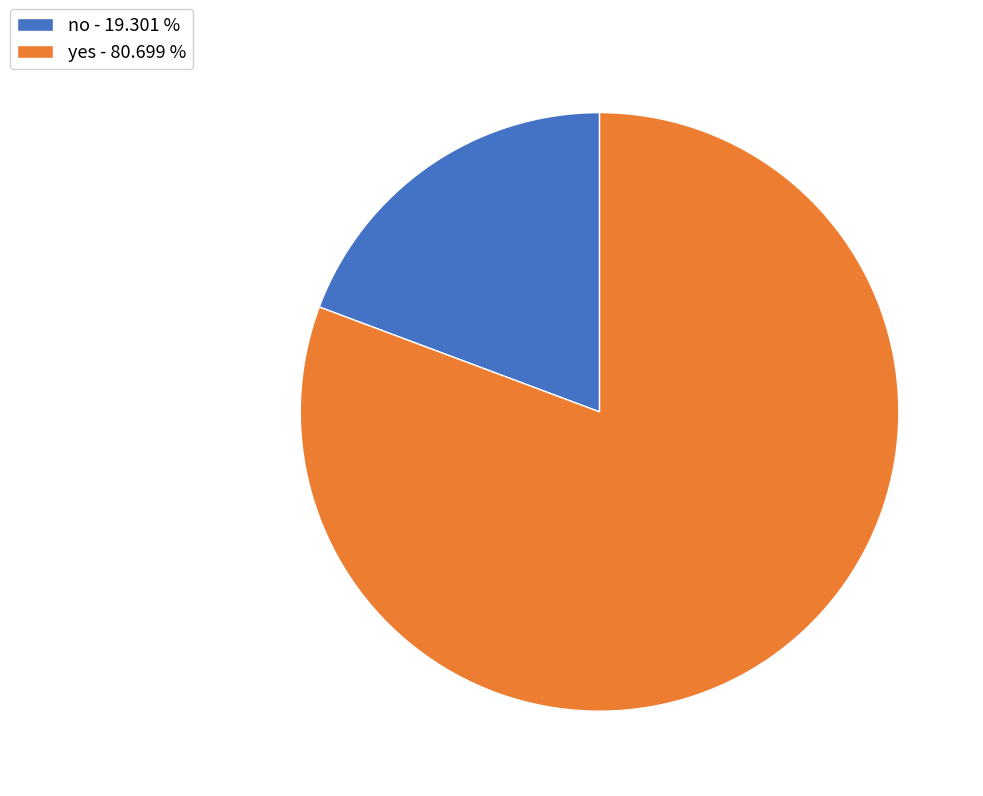

Is it true that no is 19% of the pie?

True